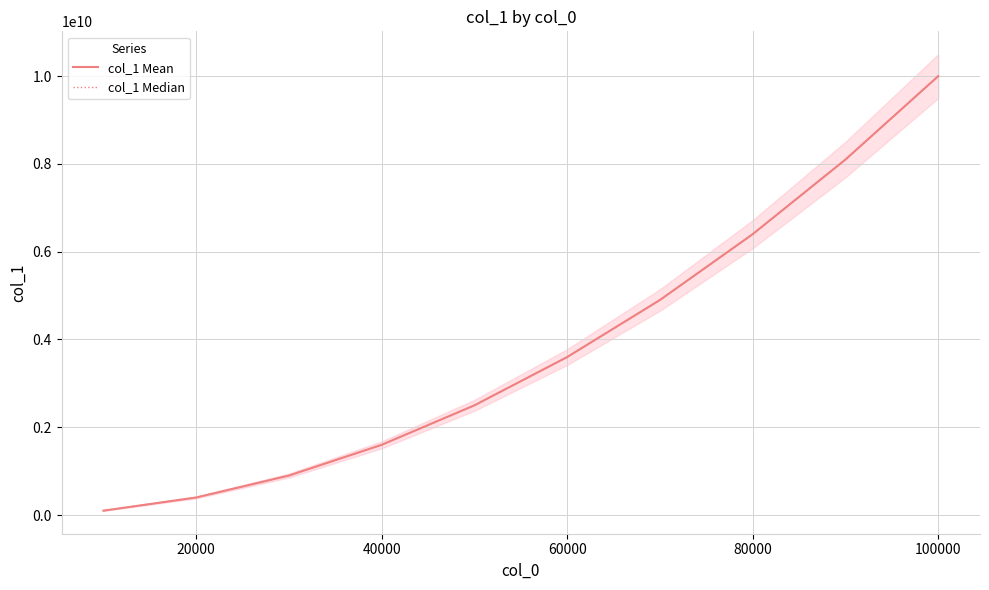

True or false: col_1 Mean has a value of 3656187815 at 8.

False